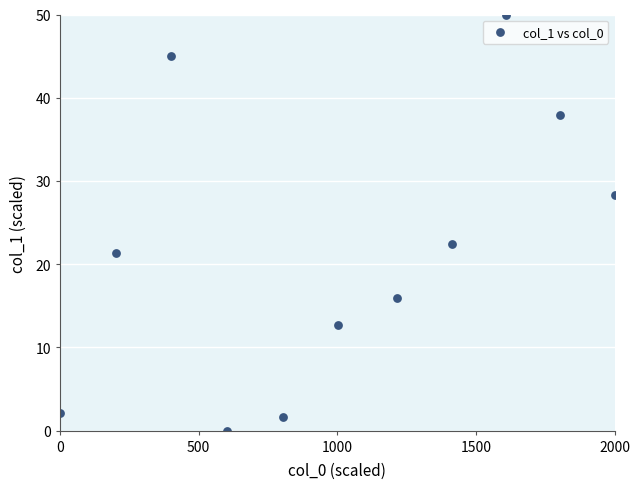

What Y value in the scatter plot is closest to 25?

22.5